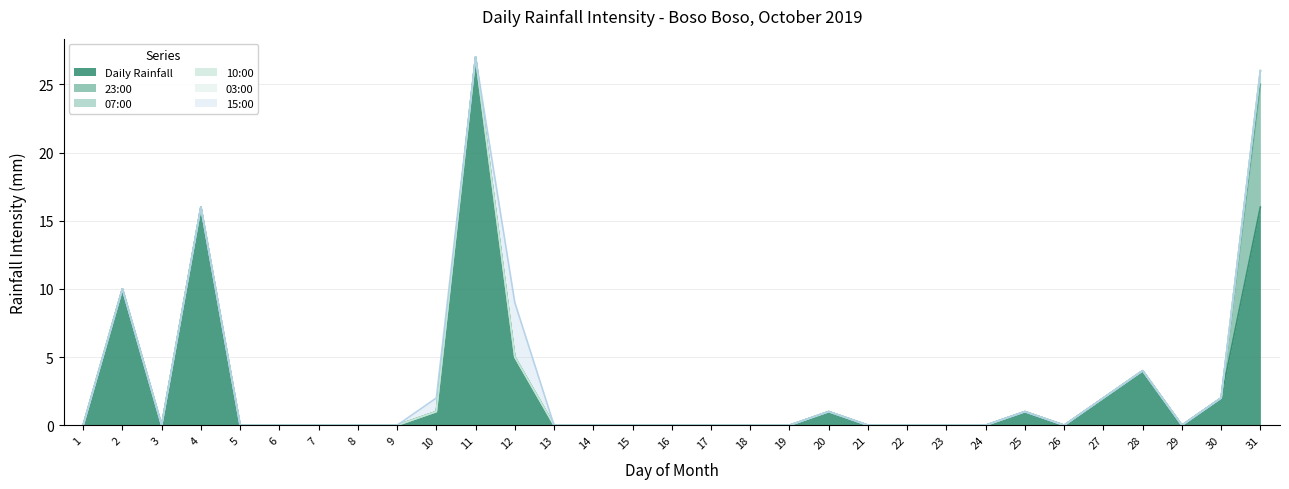

True or false: 07:00 and 23:00 intersect in this chart.

False